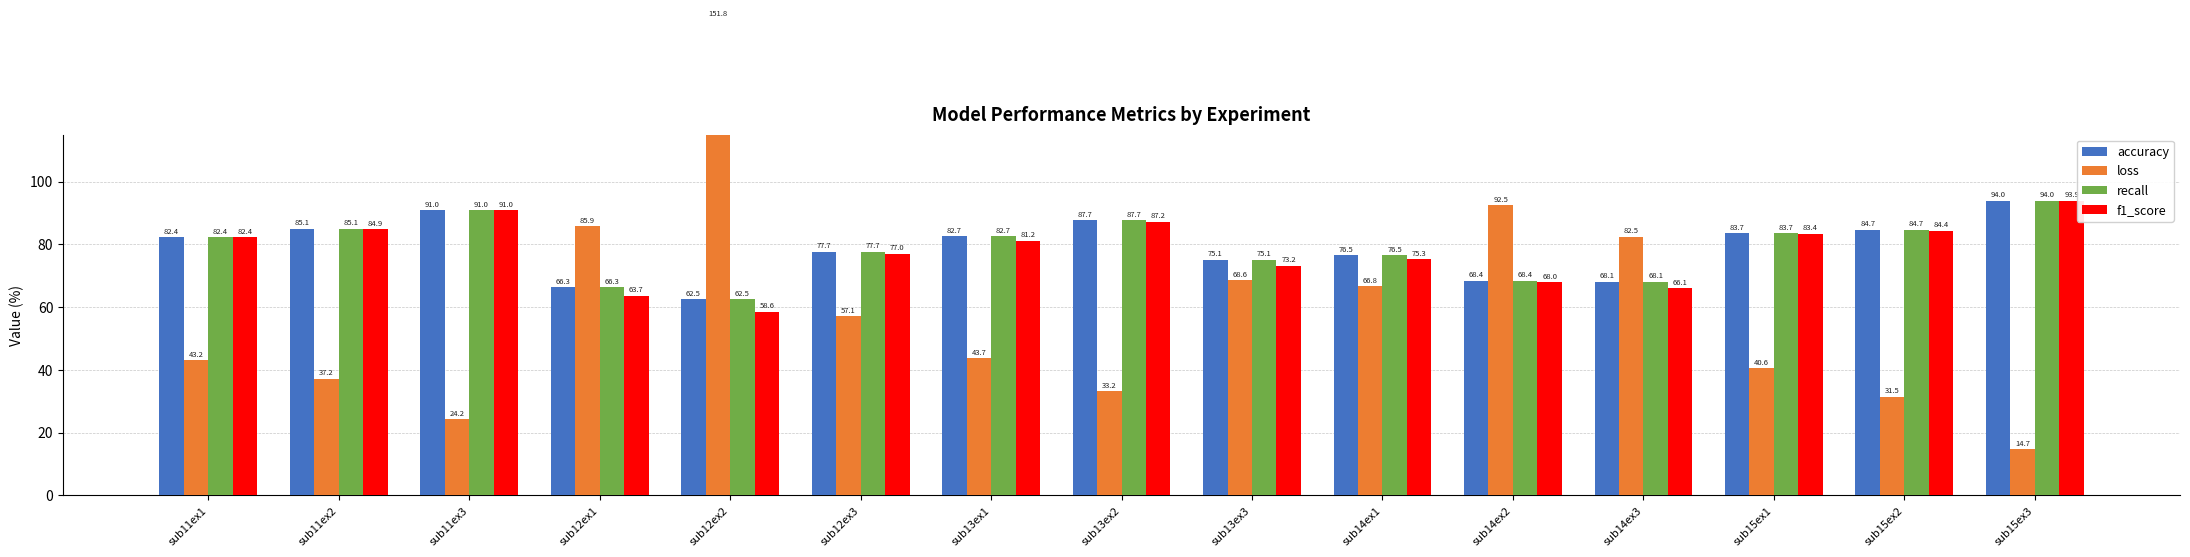

What are all the series names shown in the legend?

accuracy, loss, recall, f1_score